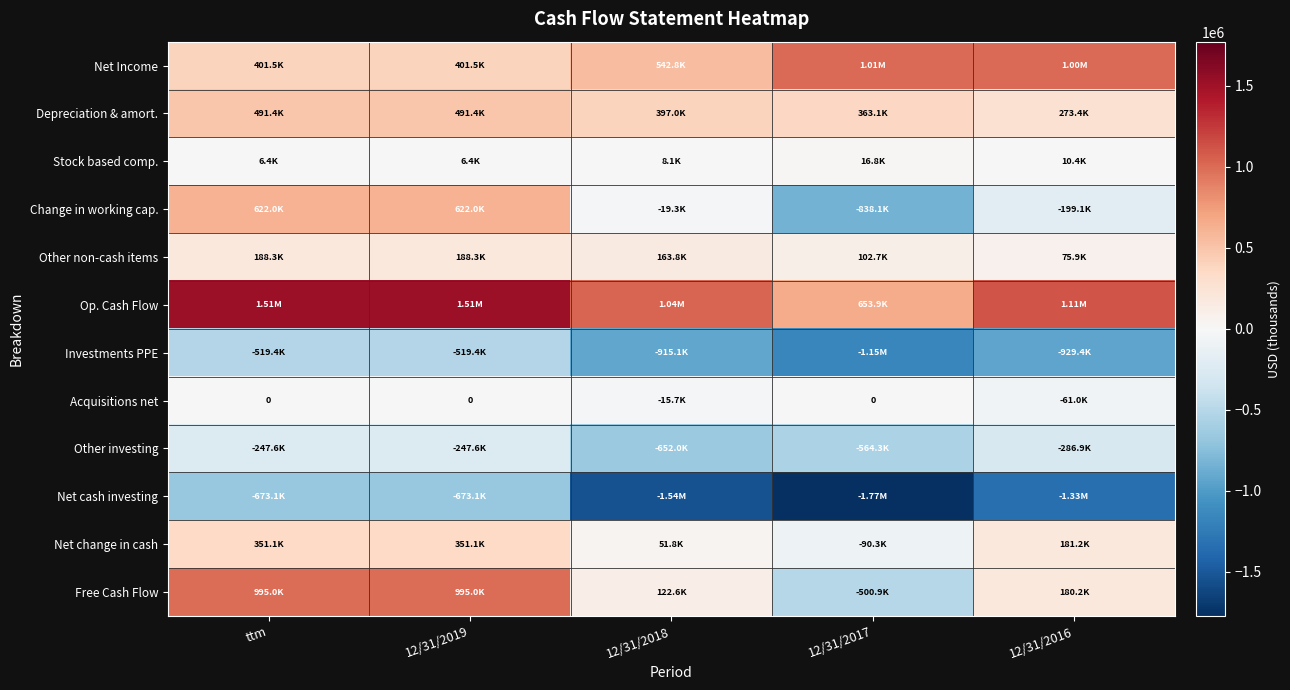

What is the maximum value shown in the chart?

1514488